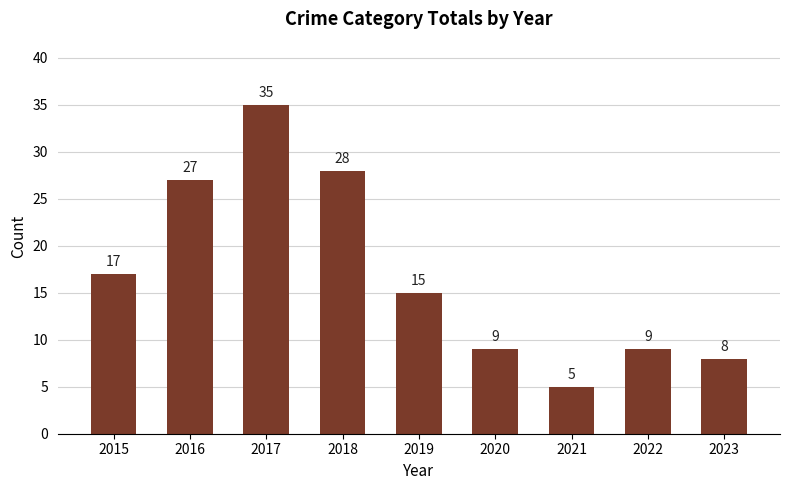

Between 2018 and 2015, which is larger?

2018